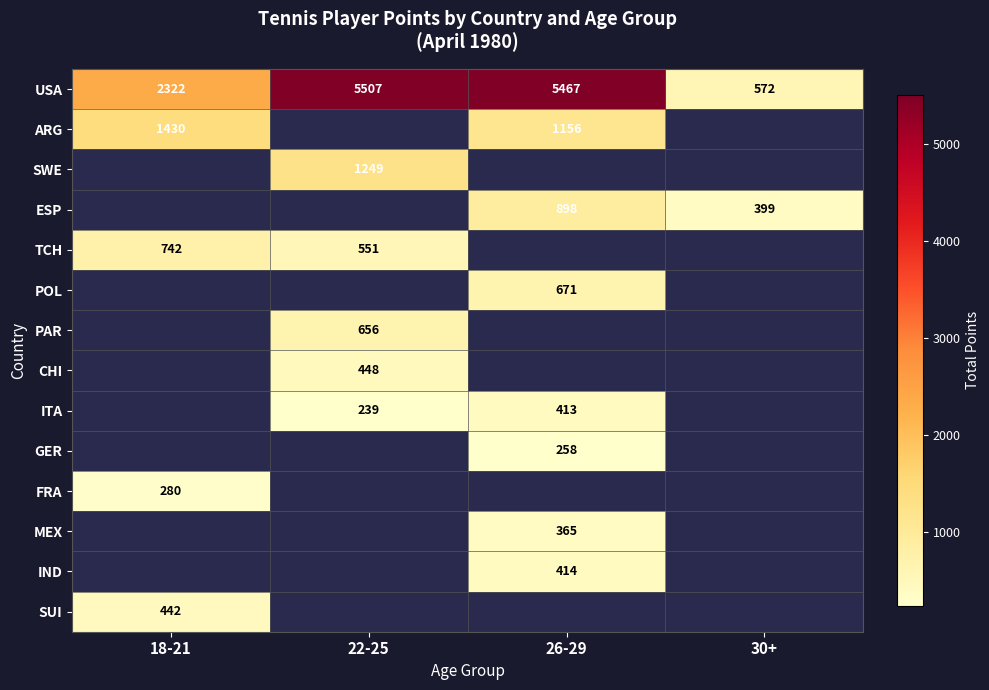

Which label corresponds to the smallest value in the chart?

22-25